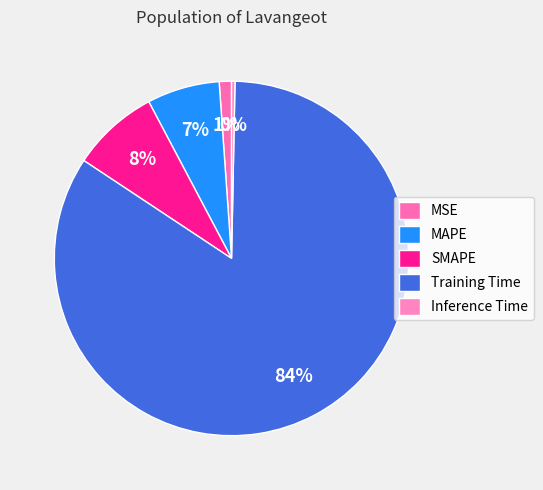

What is the majority slice?

Training Time